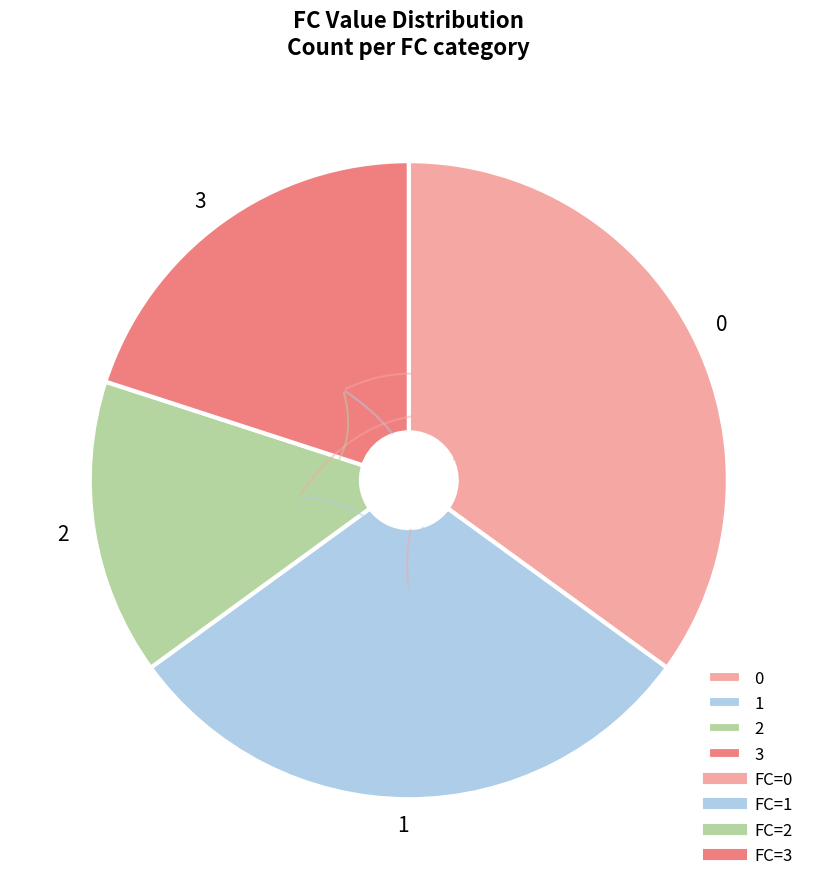

Is the sum of 1 and 2 greater than half?

No